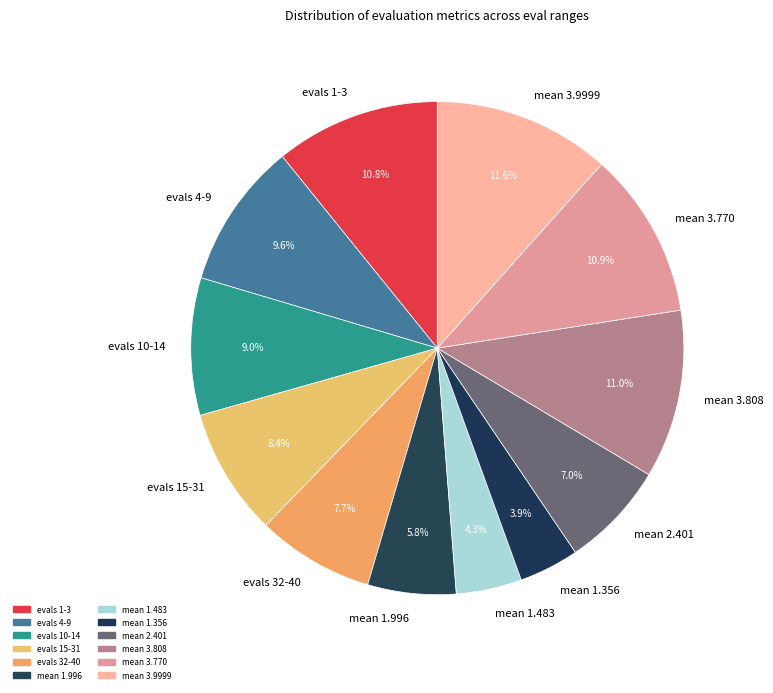

Is there any slice that represents more than half of the pie?

No